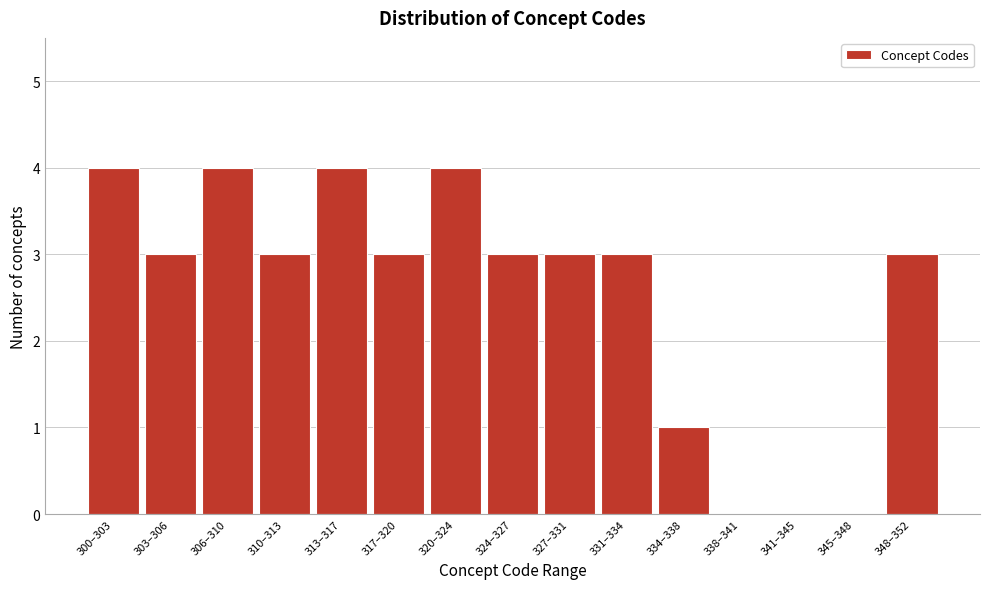

Reading left to right, list all the values displayed in this chart.

300–303=4	303–306=3	306–310=4	310–313=3	313–317=4	317–320=3	320–324=4	324–327=3	327–331=3	331–334=3	334–338=1	338–341=0	341–345=0	345–348=0	348–352=3